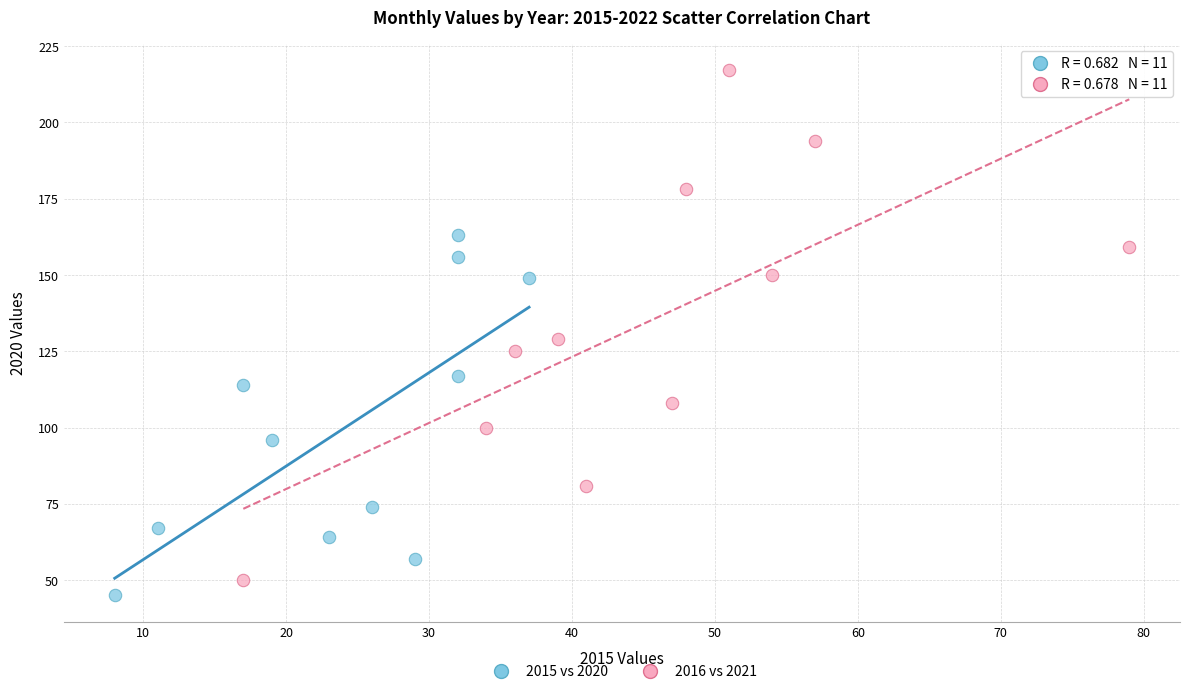

Which series contains the lowest Y value?

2015 vs 2020